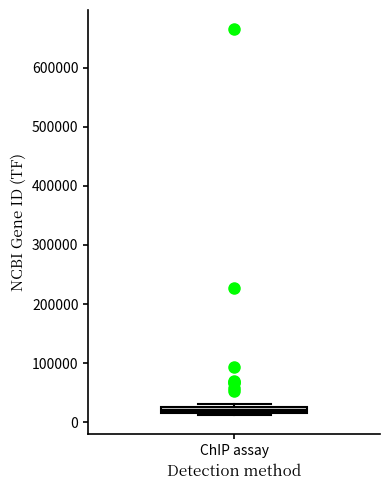

Where is the lower edge of the box for ChIP assay on the y-axis? The values are not printed on the chart, so give them approximately, as read against the axis.

20000